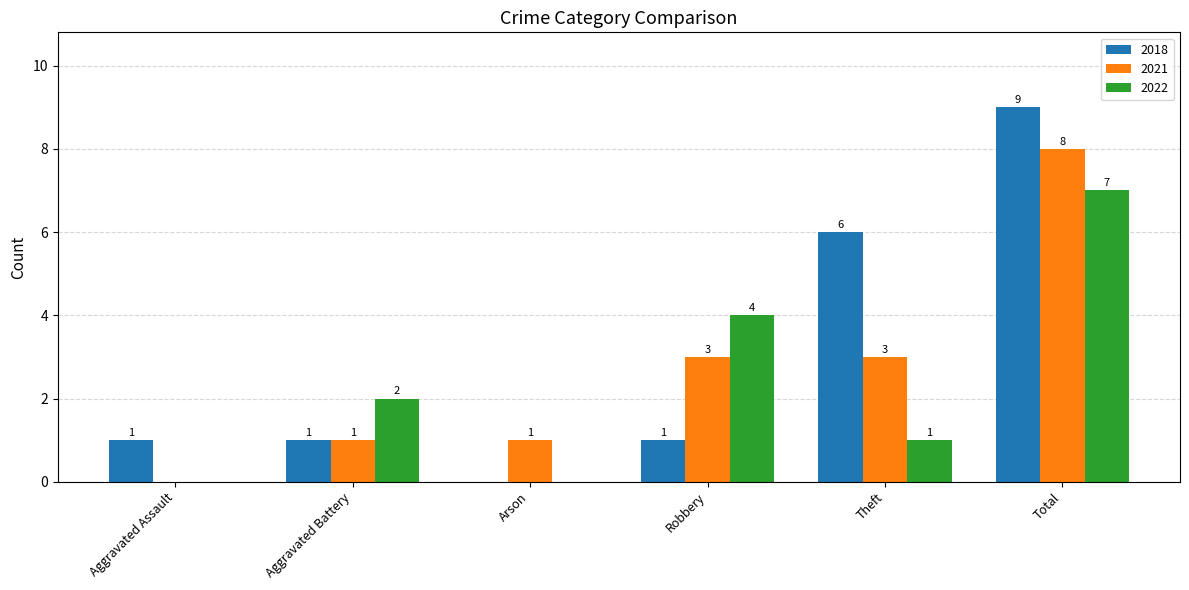

How many 2022 values are between 0 and 4?

5